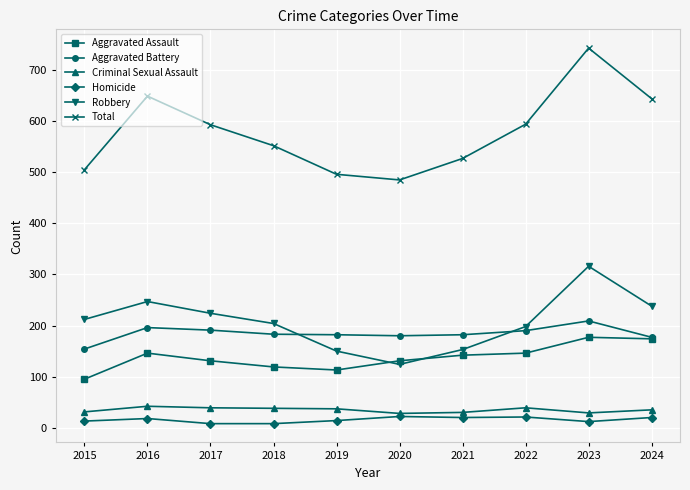

What is the sum of all Criminal Sexual Assault values?

348